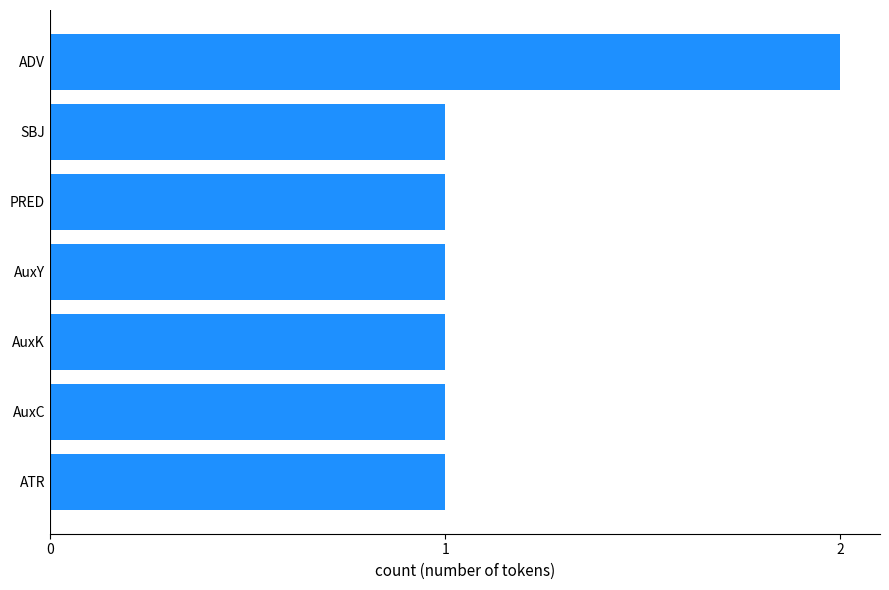

What is the difference between the maximum and minimum values?

1